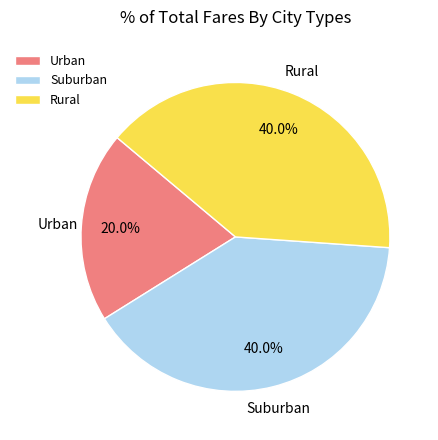

Does Rural account for over 50% of the chart?

No